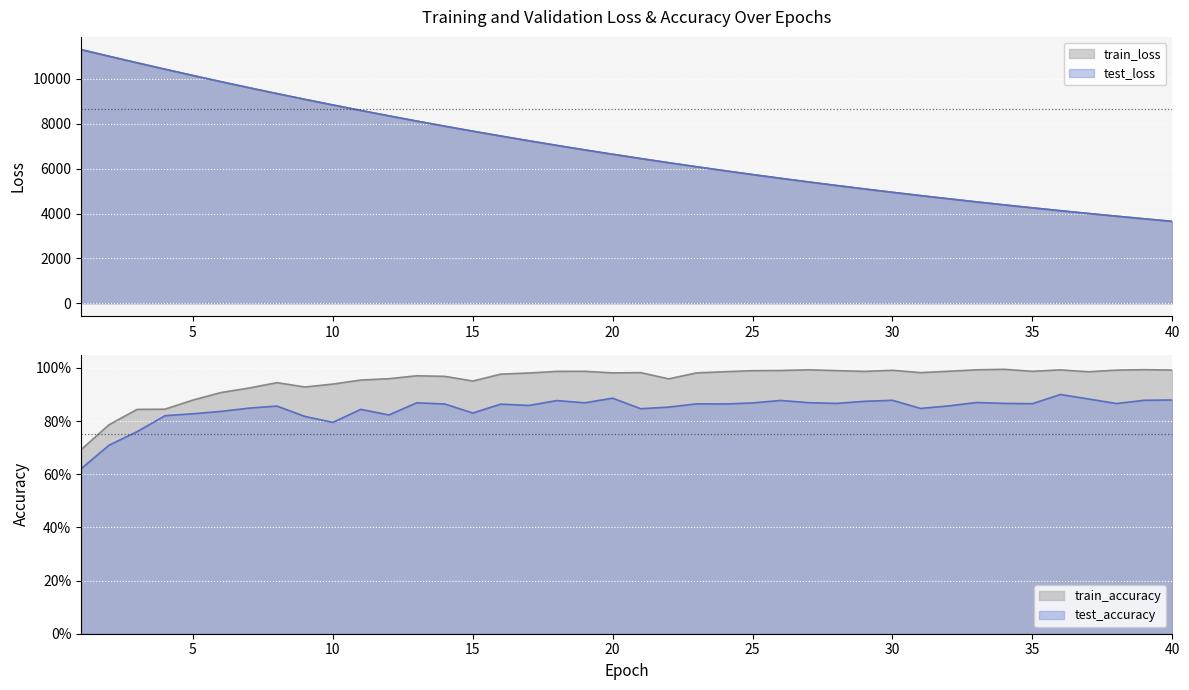

Which category has the lowest value across all series?

1